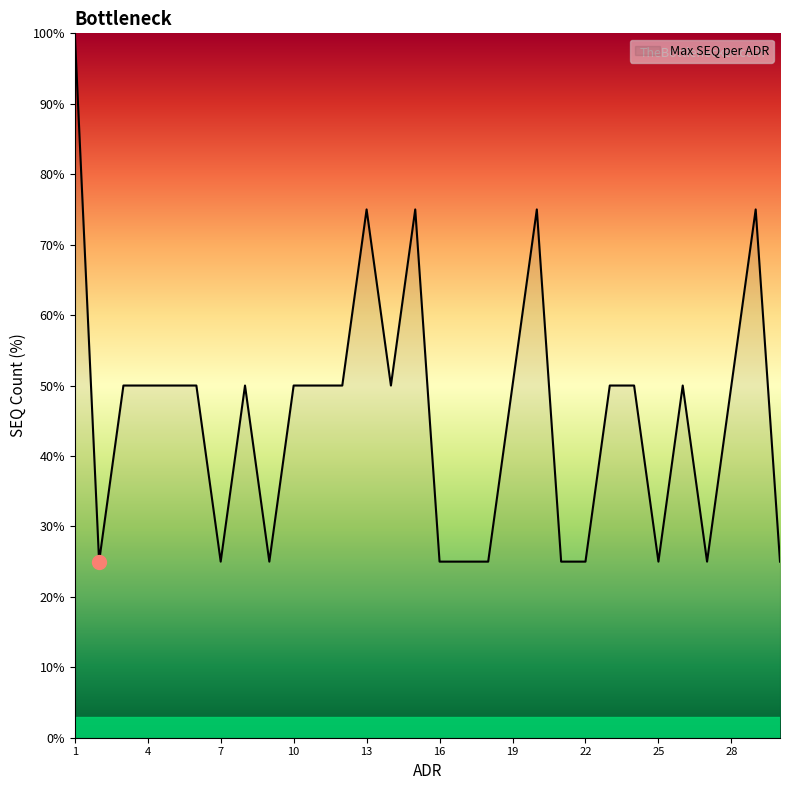

What is the smallest value displayed?

25